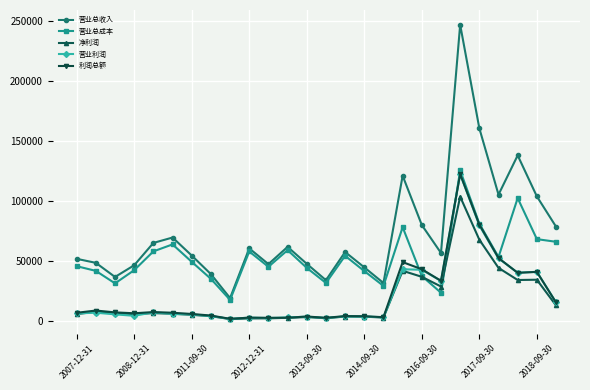

True or false: 营业总收入 and 净利润 intersect in this chart.

False